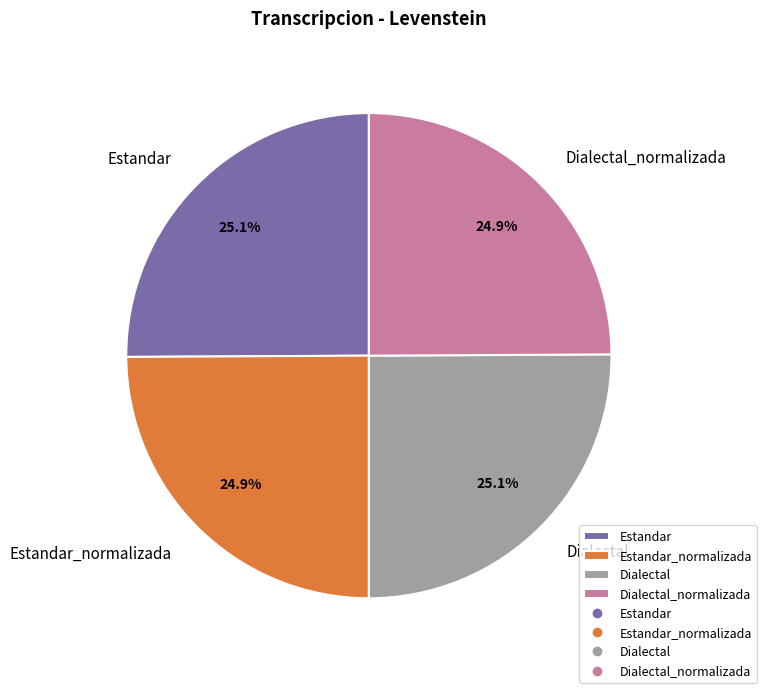

Approximately how many times larger is the value at Dialectal_normalizada compared to Dialectal?

1.0